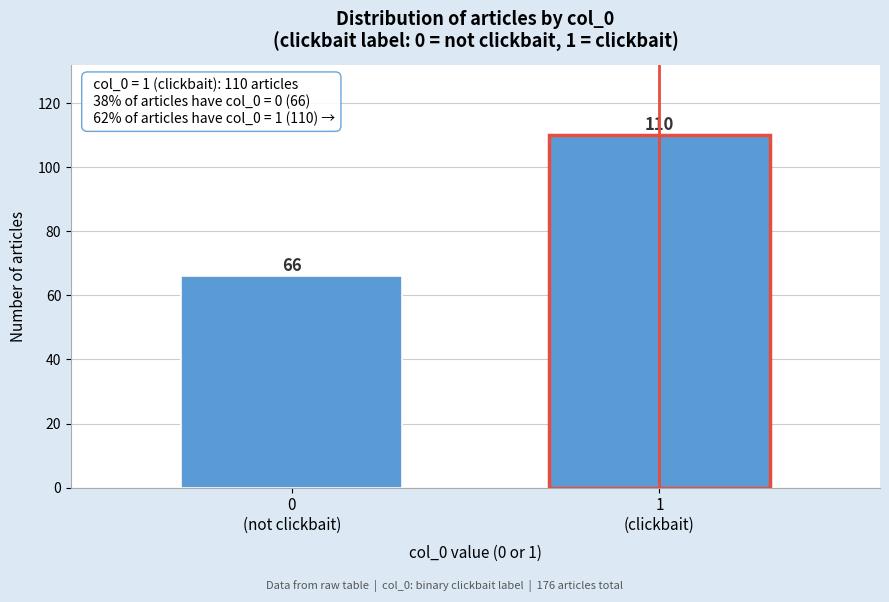

Reading left to right, what are all the values shown in this chart?

66	110